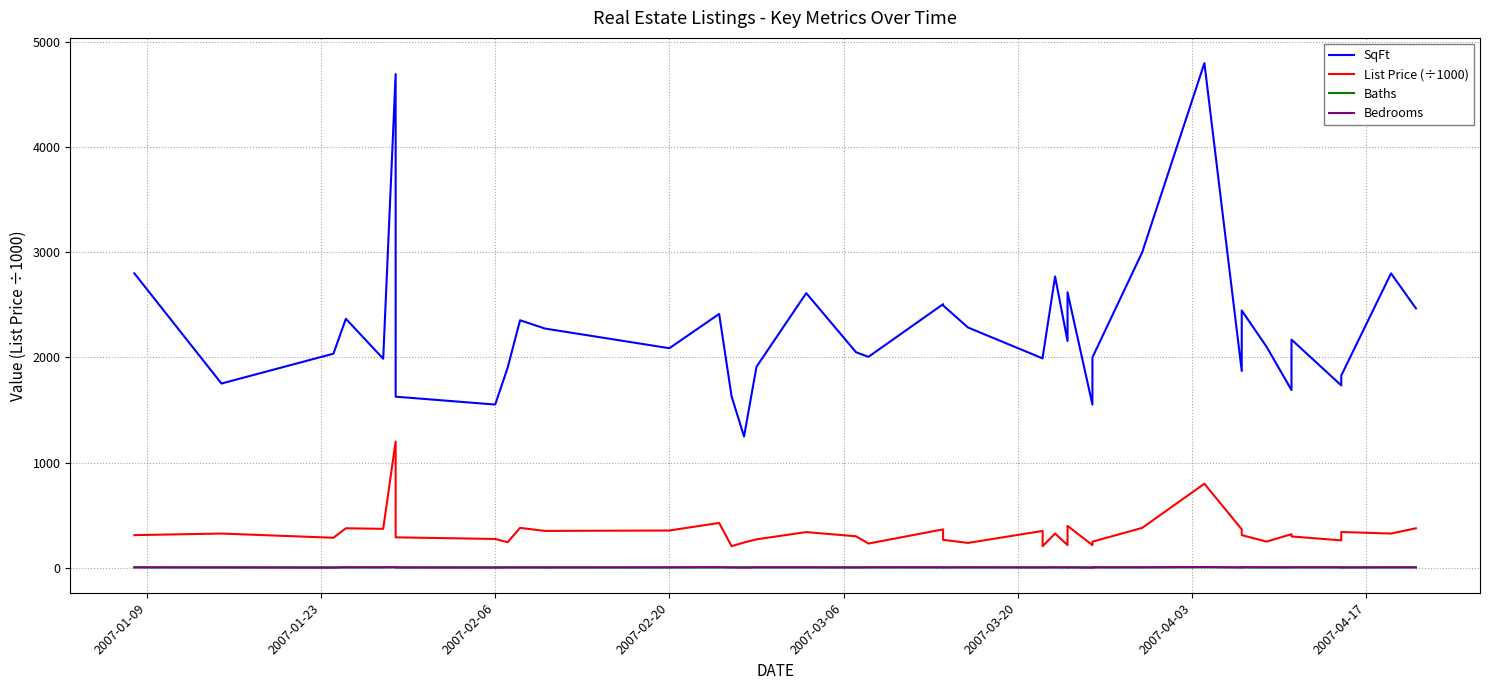

Is the value of Baths at 38 greater than the value of SqFt at 9?

No